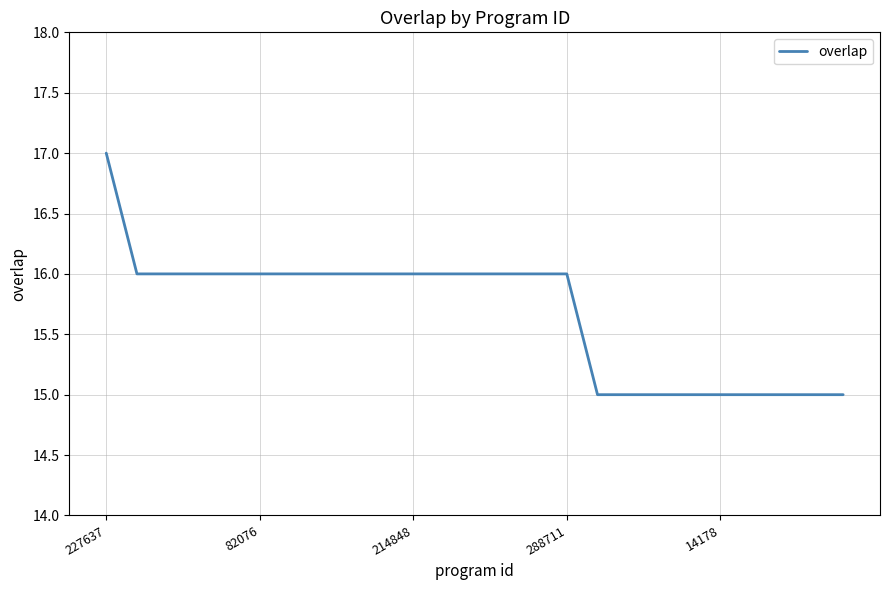

What is the smallest value displayed?

15